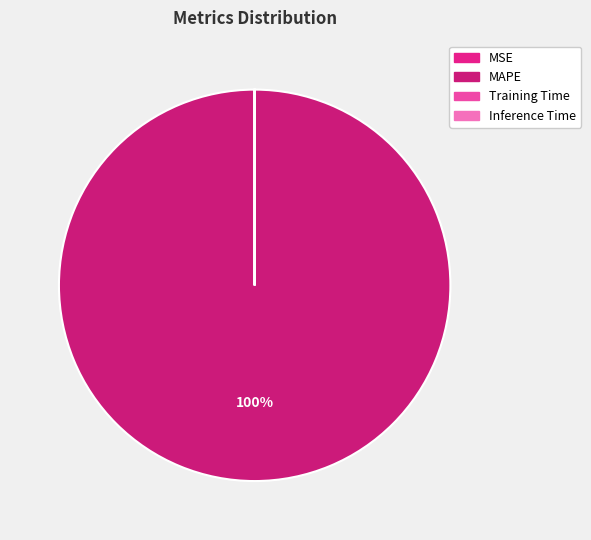

What percentage is NOT represented by Training Time?

100.0%